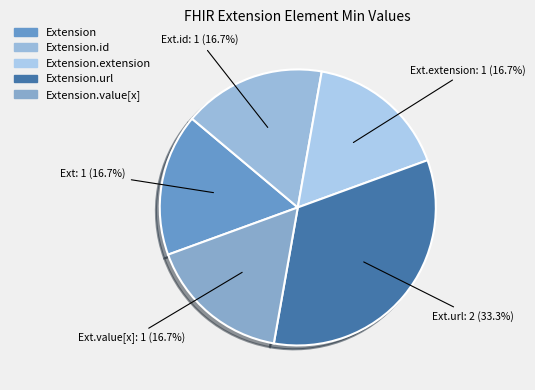

Do Extension.value[x] and Extension.id together represent more than half of the pie?

No